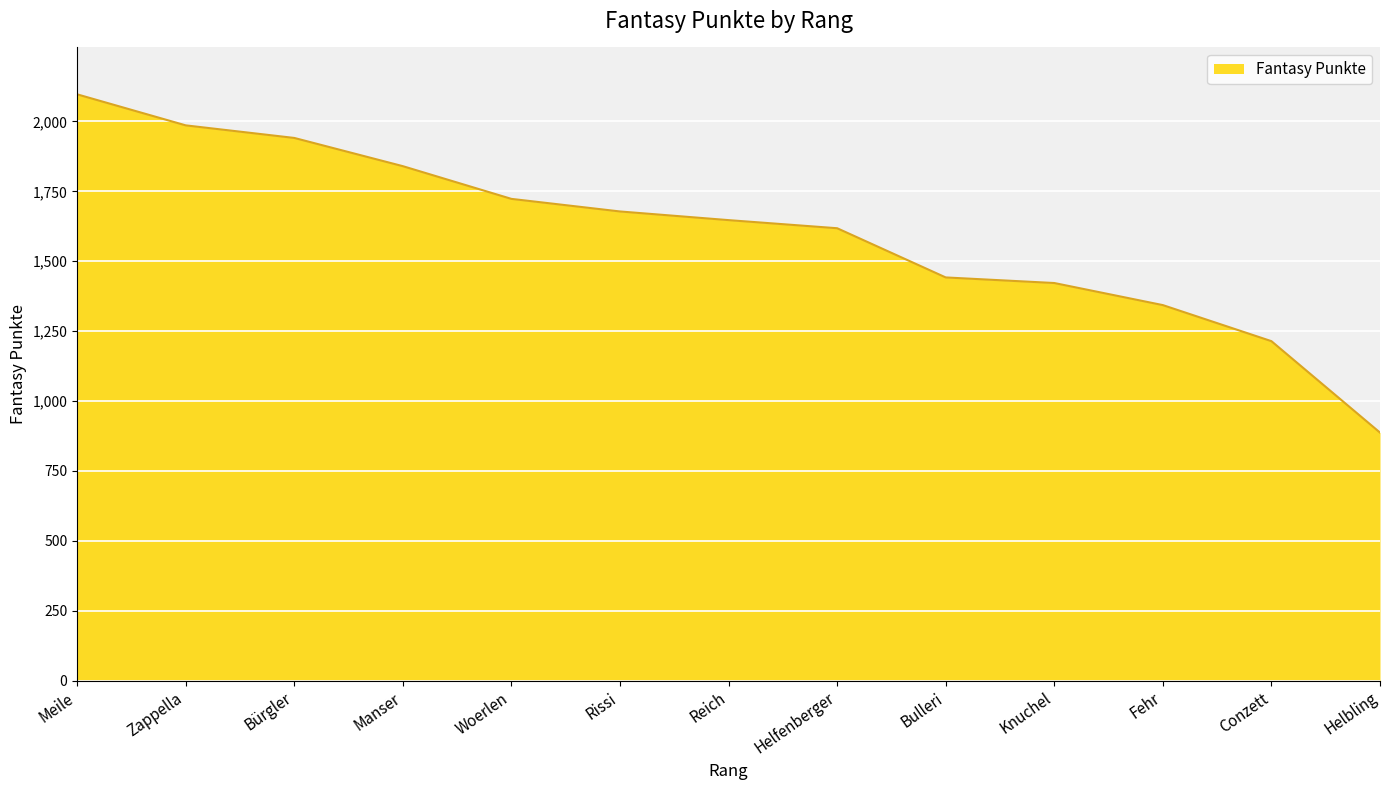

Reading left to right, extract all data points from this chart.

Meile=2097	Zappella=1986	Bürgler=1941	Manser=1840	Woerlen=1723	Rissi=1678	Reich=1647	Helfenberger=1618	Bulleri=1442	Knuchel=1422	Fehr=1343	Conzett=1214	Helbling=887